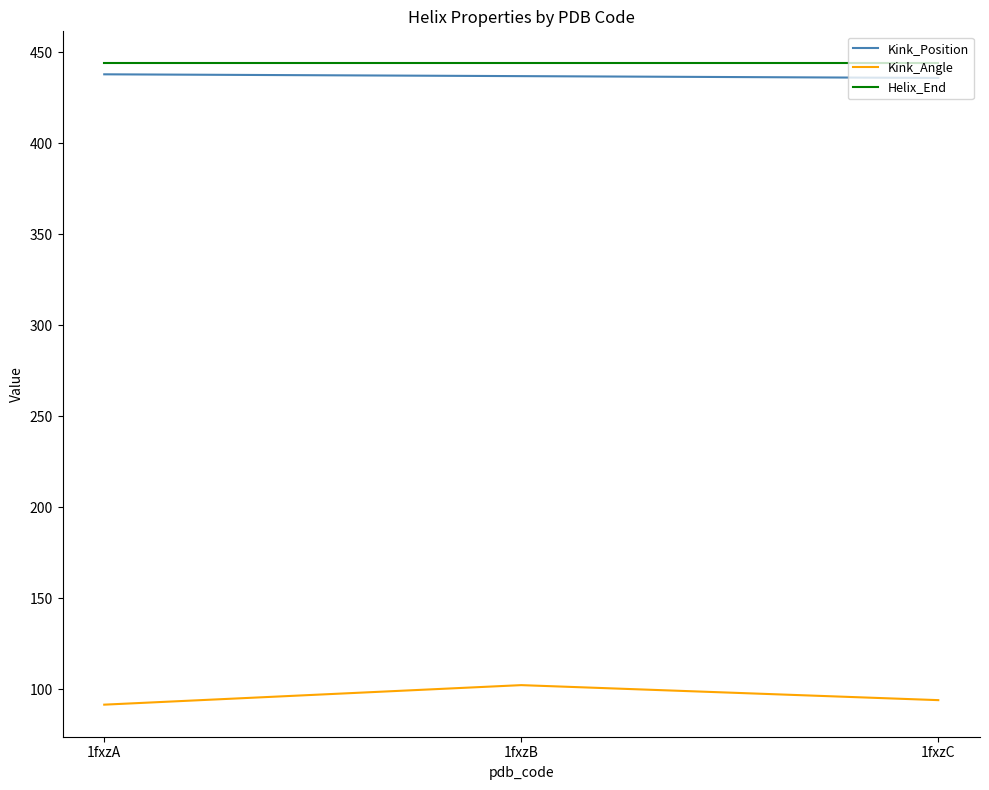

The Kink_Angle series shows 28.6 at 1fxzA. True or false?

False